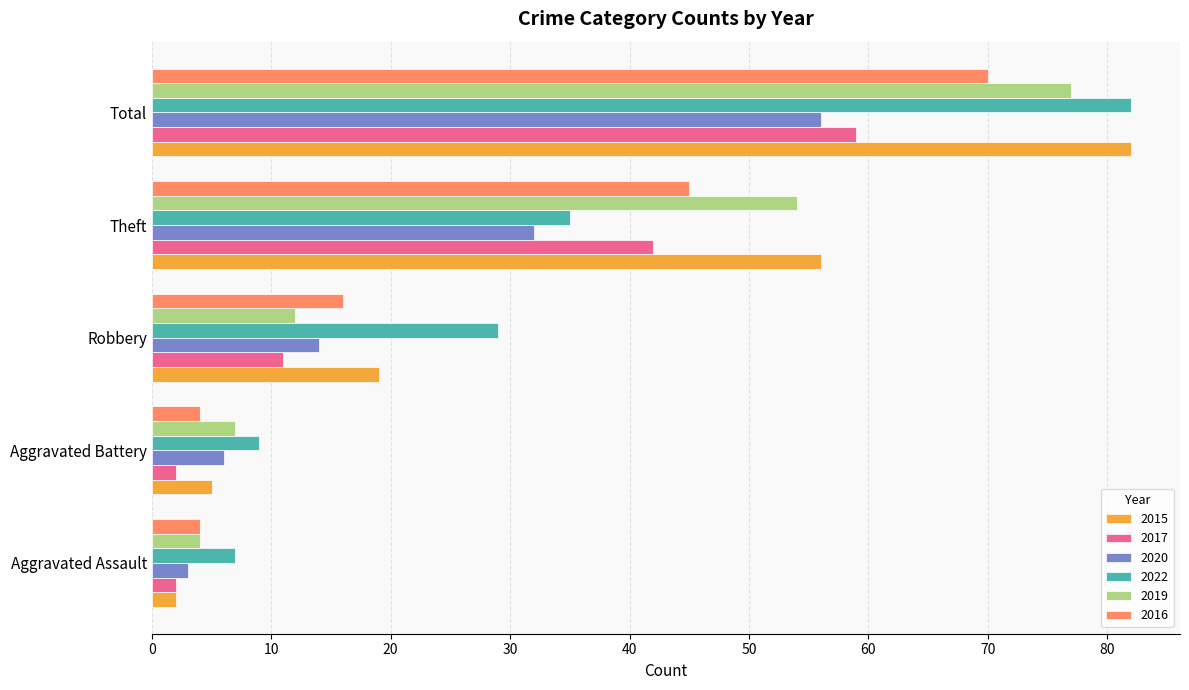

Which category has the lowest value in the 2020 series?

Aggravated Assault